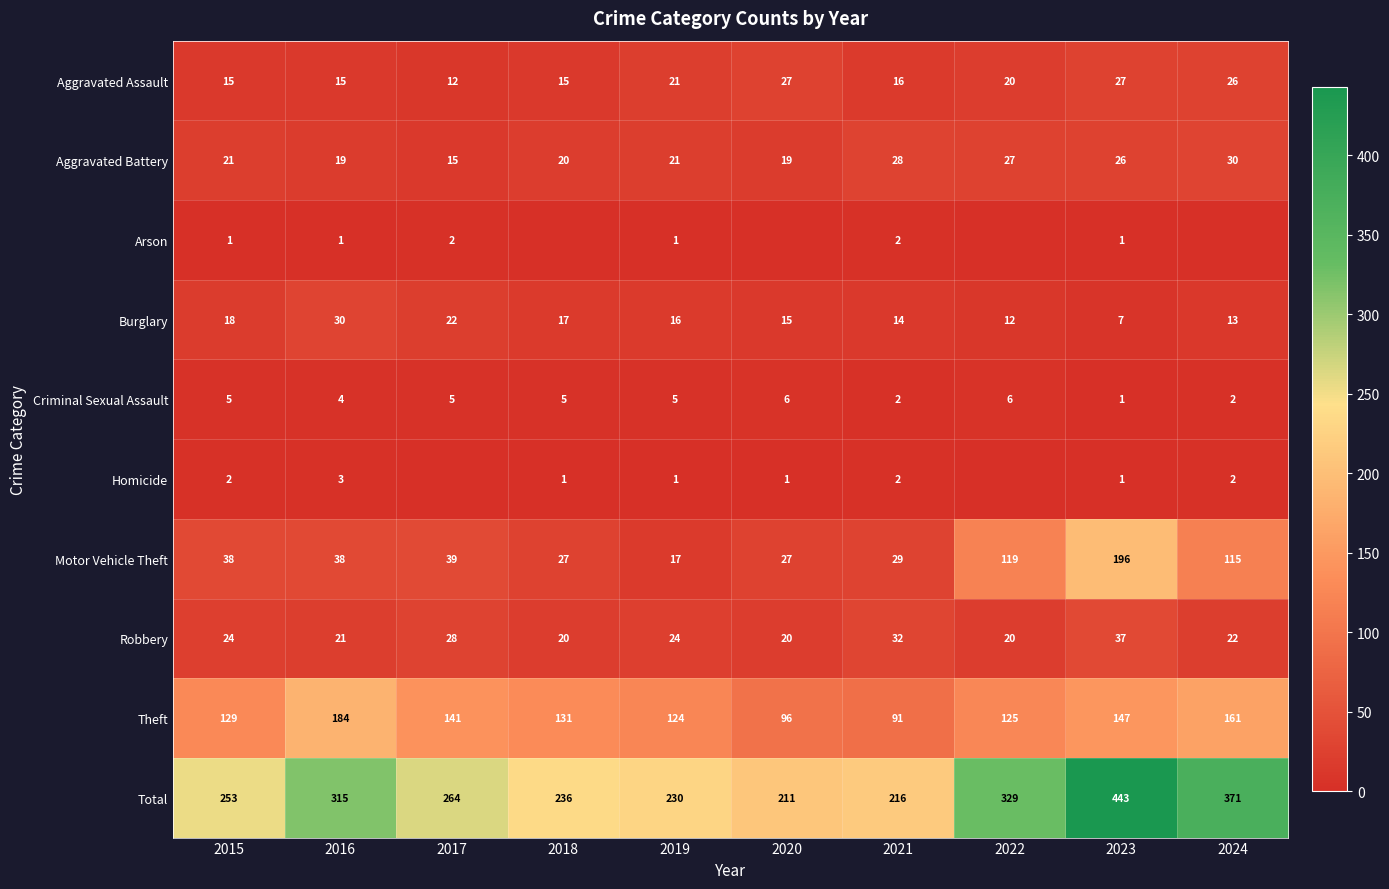

What is the difference between the Theft values at 2023 and 2020?

51